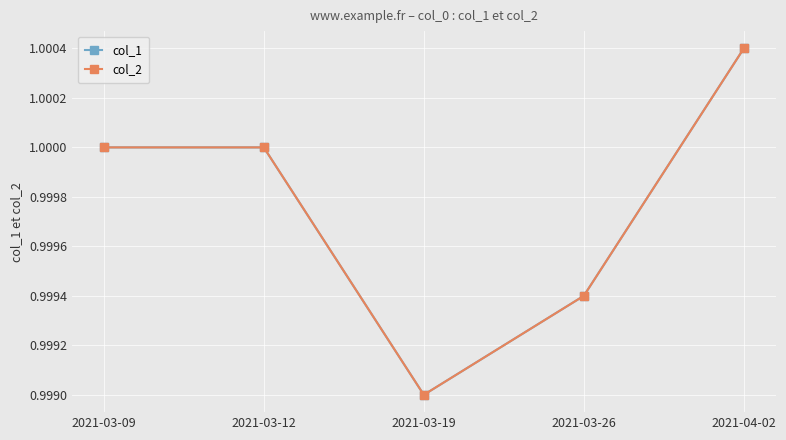

What position from the left is 2021-03-26?

4